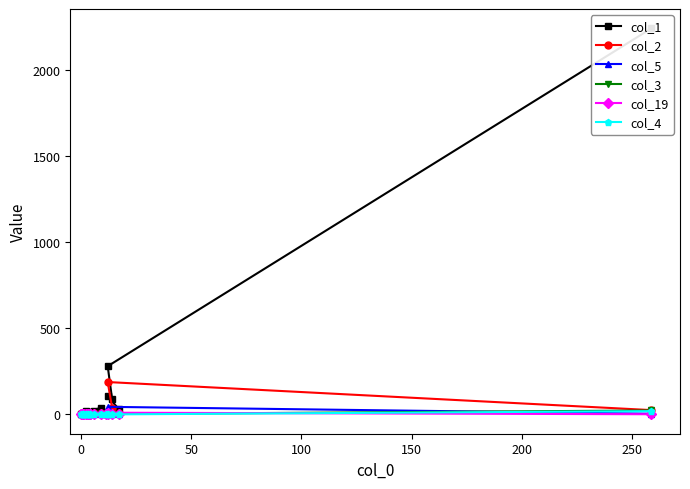

What is the average value of the col_4 series?

1